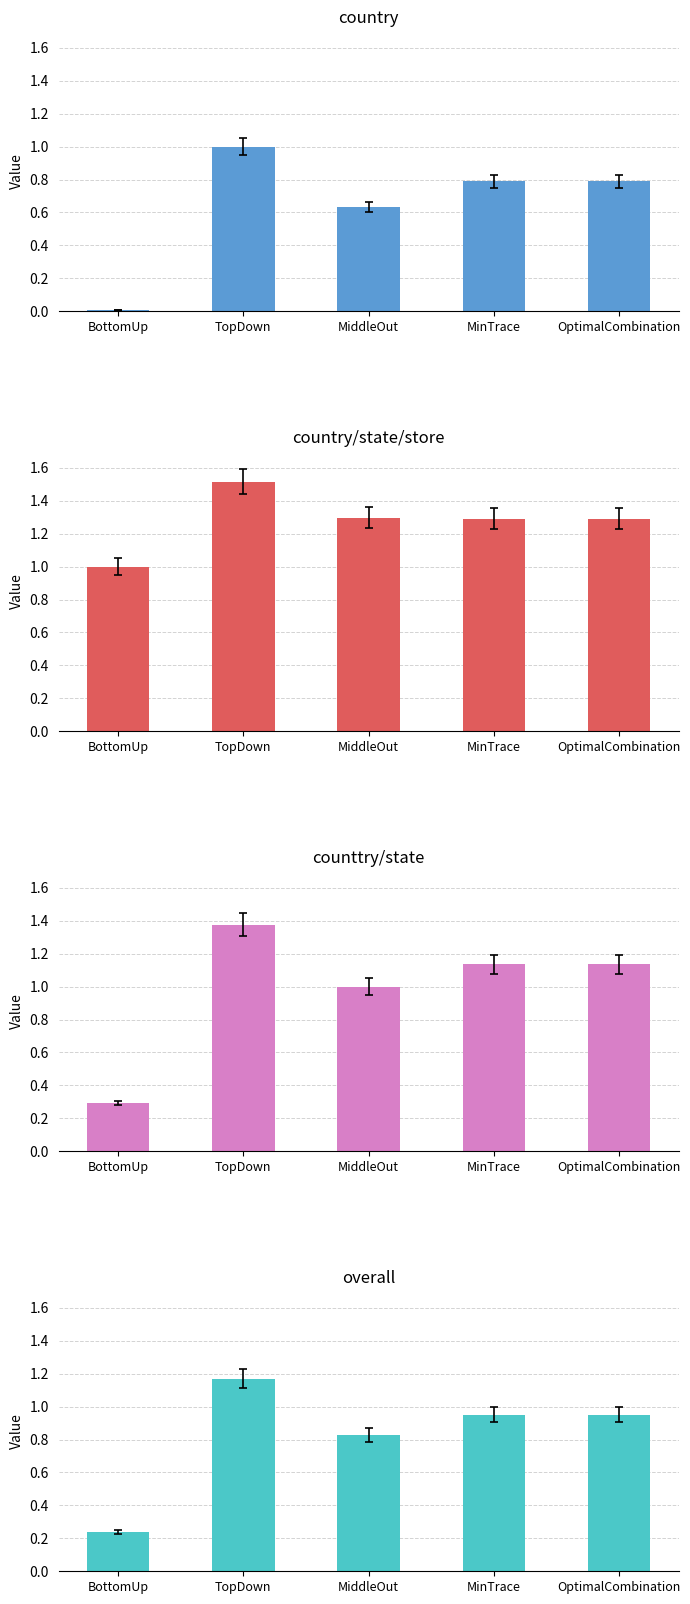

What is the lowest value of the counttry/state series?

0.3